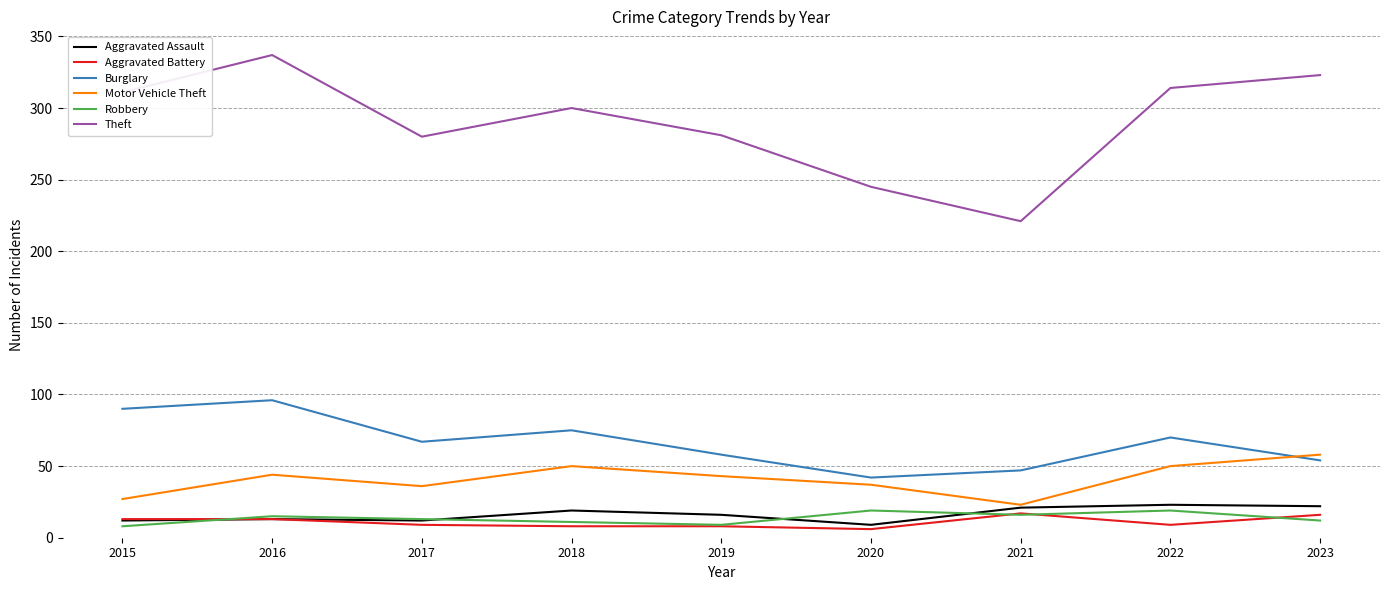

True or false: Burglary and Theft intersect in this chart.

False